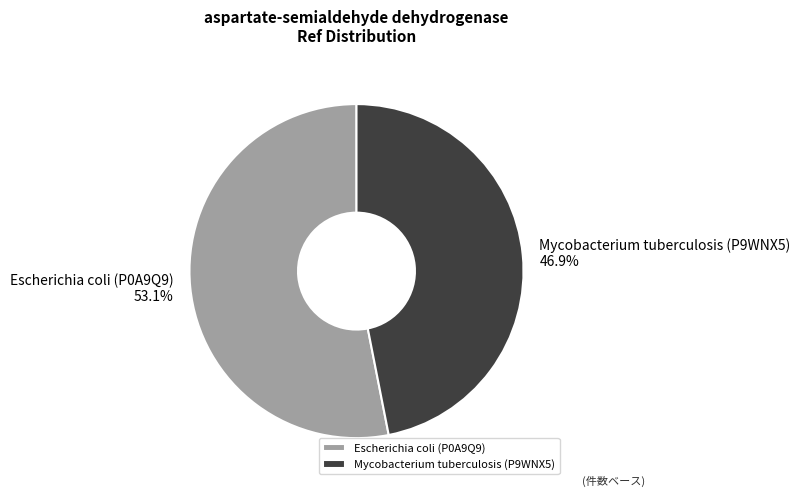

What percentage is the Escherichia coli (P0A9Q9) slice, to the nearest percent?

53%